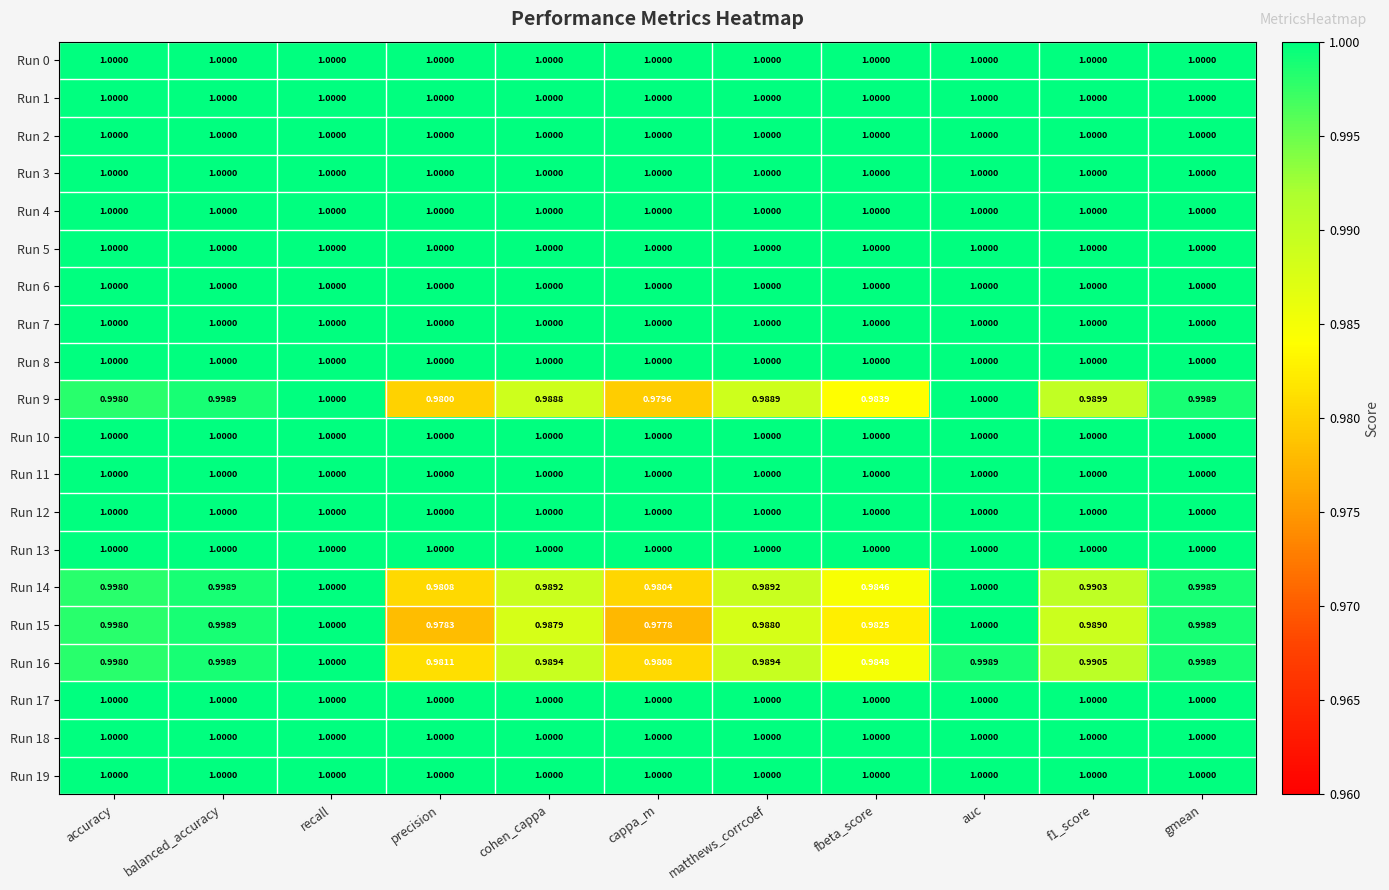

What is the smallest value displayed?

1.0